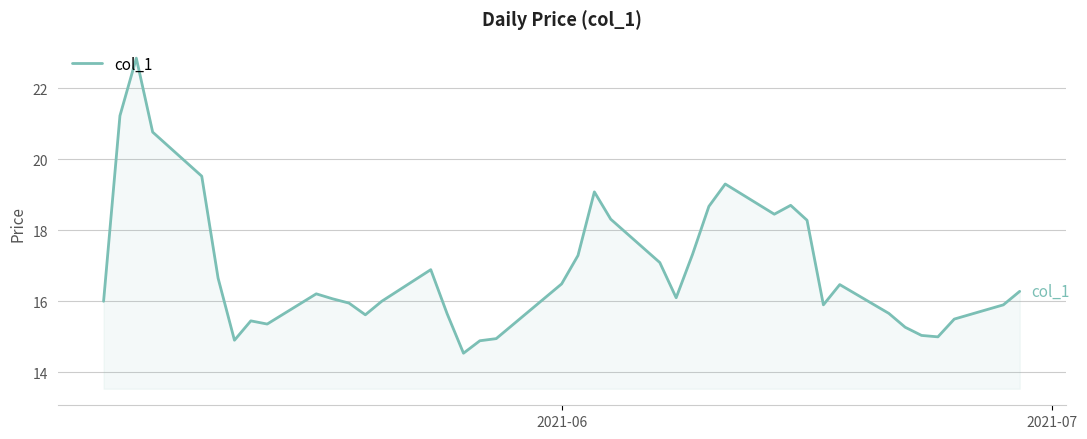

What is the difference between the maximum and minimum values?

8.3